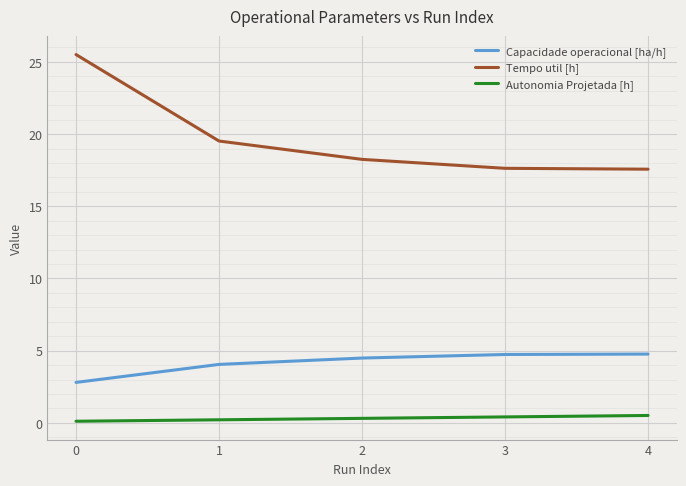

What is the approximate value of Capacidade operacional [ha/h] at 2?

4.5